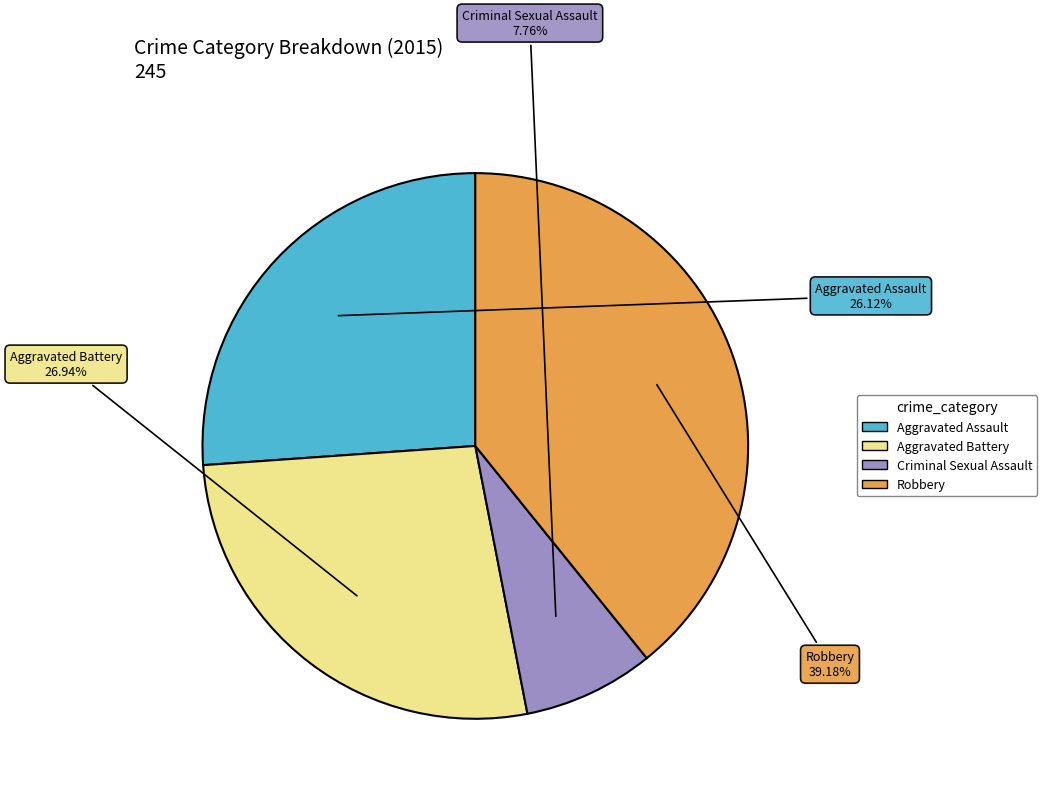

How many segments does this pie chart have?

4